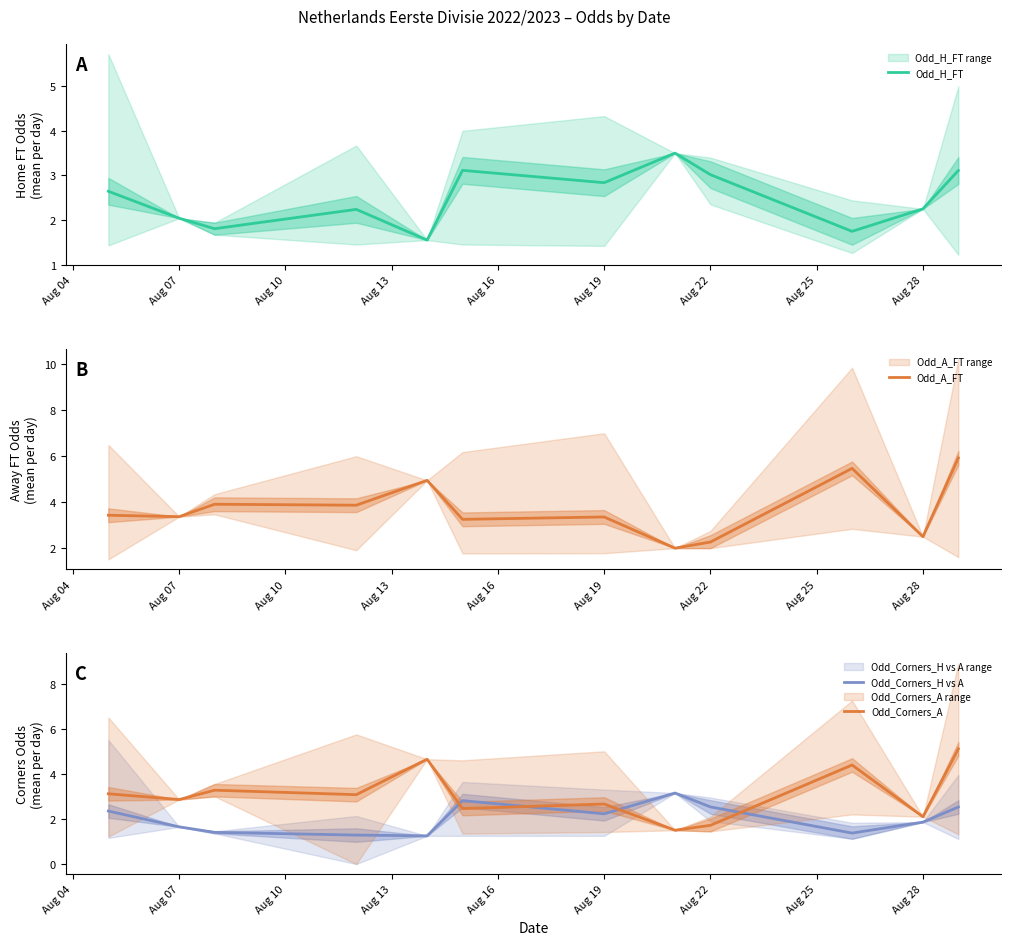

The Odd_H_FT series shows 2.0 at Aug 07. True or false?

True